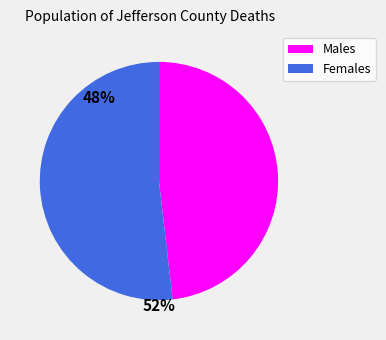

Which category has the smallest portion of the pie?

Males